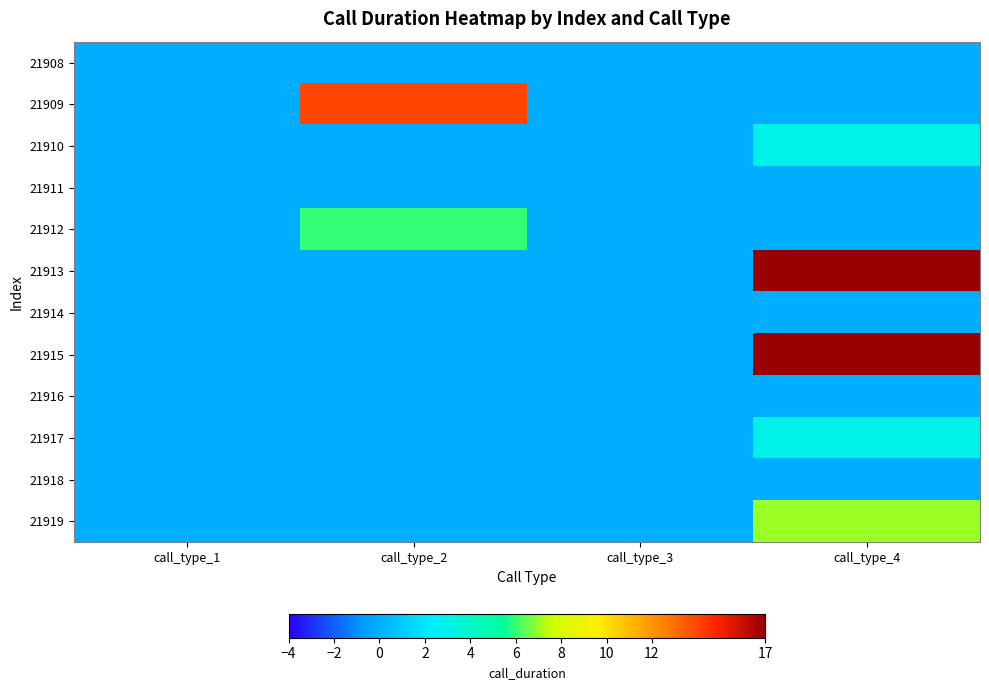

Reading left to right, list all the values displayed in this chart.

21908: call_type_1=0	call_type_2=0	call_type_3=0	call_type_4=0
21909: call_type_1=0	call_type_2=14	call_type_3=0	call_type_4=0
21910: call_type_1=0	call_type_2=0	call_type_3=0	call_type_4=3
21911: call_type_1=0	call_type_2=0	call_type_3=0	call_type_4=0
21912: call_type_1=0	call_type_2=6	call_type_3=0	call_type_4=0
21913: call_type_1=0	call_type_2=0	call_type_3=0	call_type_4=92
21914: call_type_1=0	call_type_2=0	call_type_3=0	call_type_4=0
21915: call_type_1=0	call_type_2=0	call_type_3=0	call_type_4=27
21916: call_type_1=0	call_type_2=0	call_type_3=0	call_type_4=0
21917: call_type_1=0	call_type_2=0	call_type_3=0	call_type_4=3
21918: call_type_1=0	call_type_2=0	call_type_3=0	call_type_4=0
21919: call_type_1=0	call_type_2=0	call_type_3=0	call_type_4=7